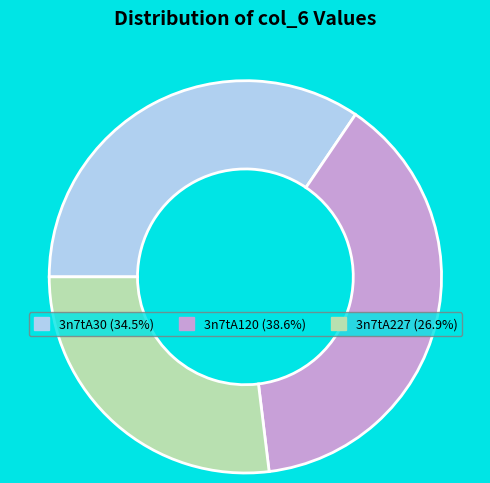

Is the sum of 3n7tA227 and 3n7tA30 greater than half?

Yes